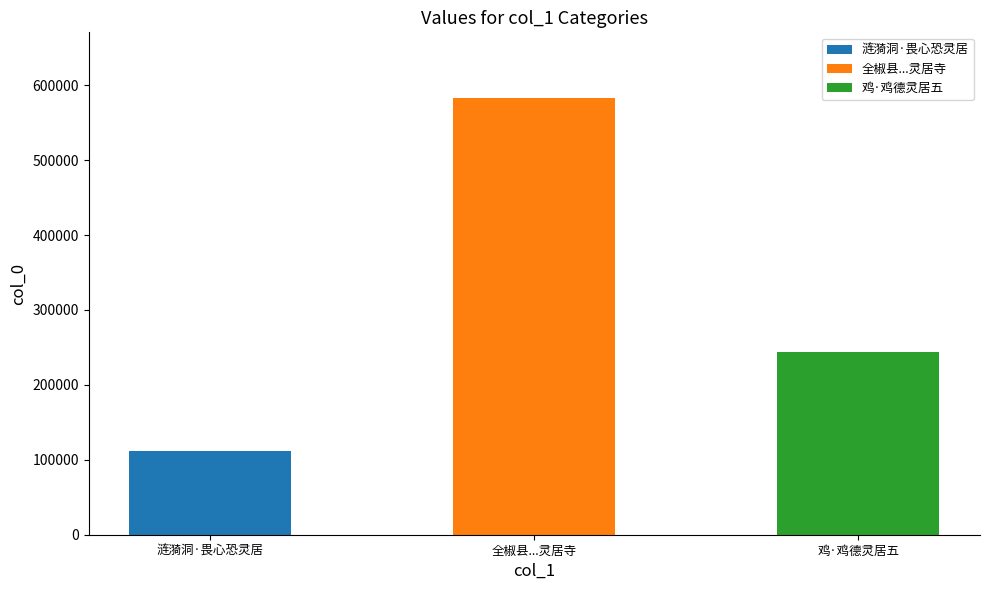

What is the smallest value displayed?

112002